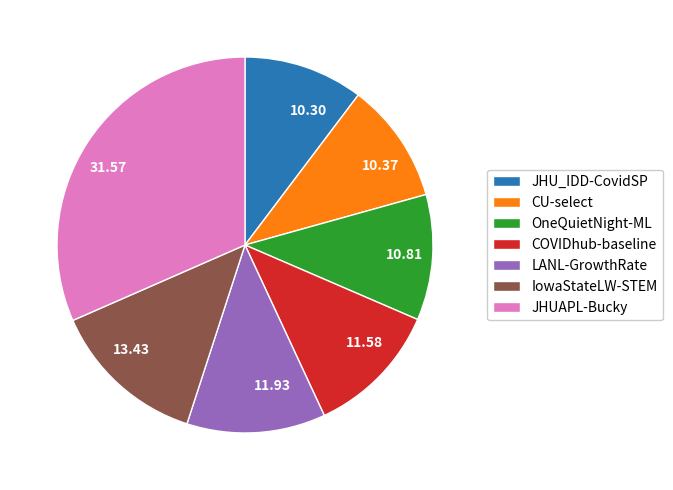

What is the ratio of the value at COVIDhub-baseline to the value at JHU_IDD-CovidSP?

1.1